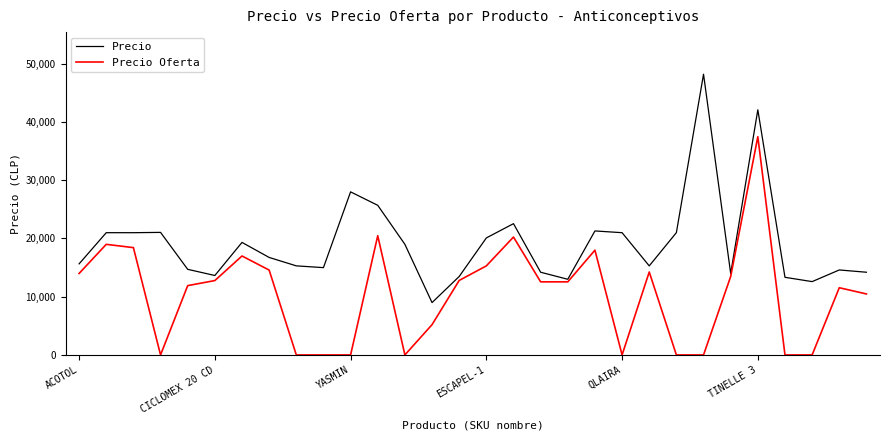

Which series has the largest total across all categories?

Precio